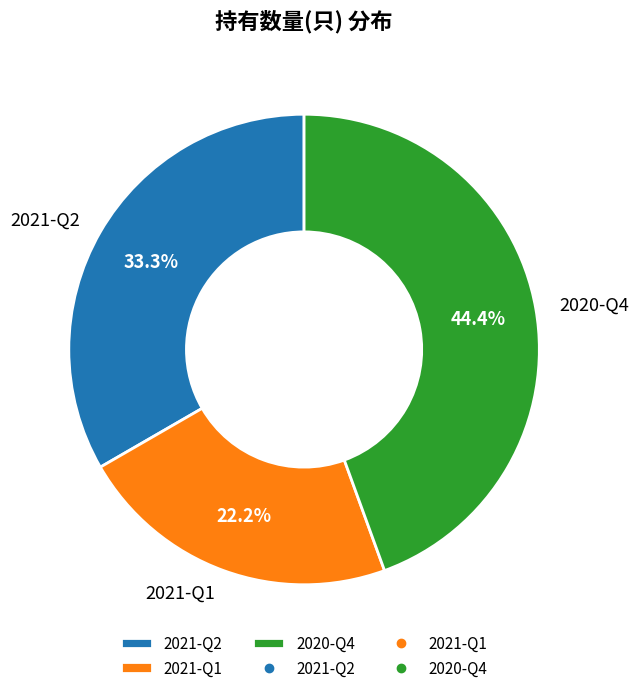

Which slice is the largest?

2020-Q4